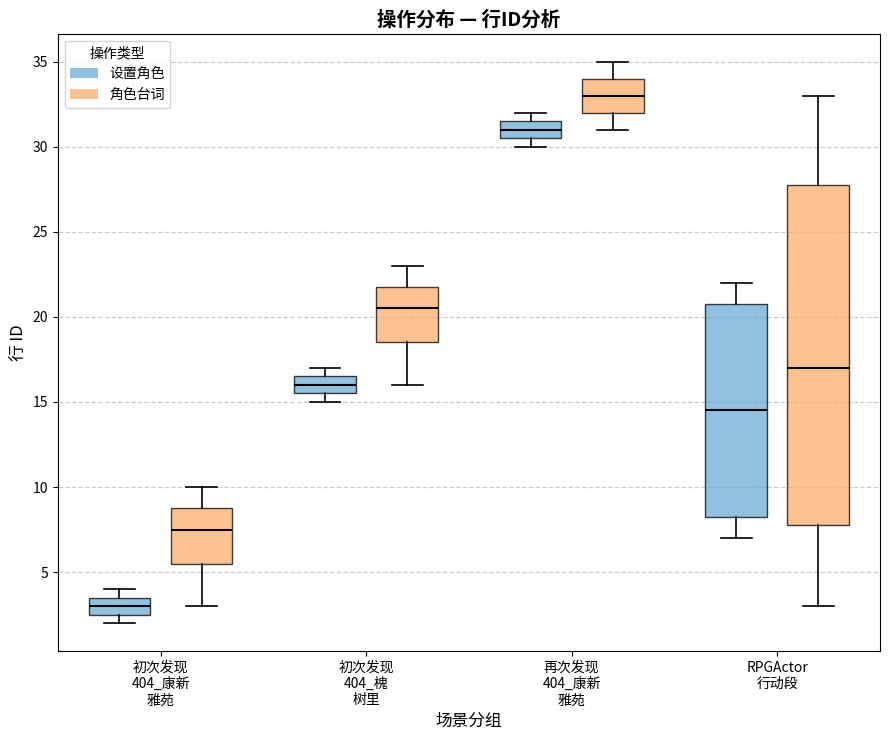

Comparing the boxes themselves (not the whiskers), which one is the tallest?

RPGActor 行动段 (角色台词)